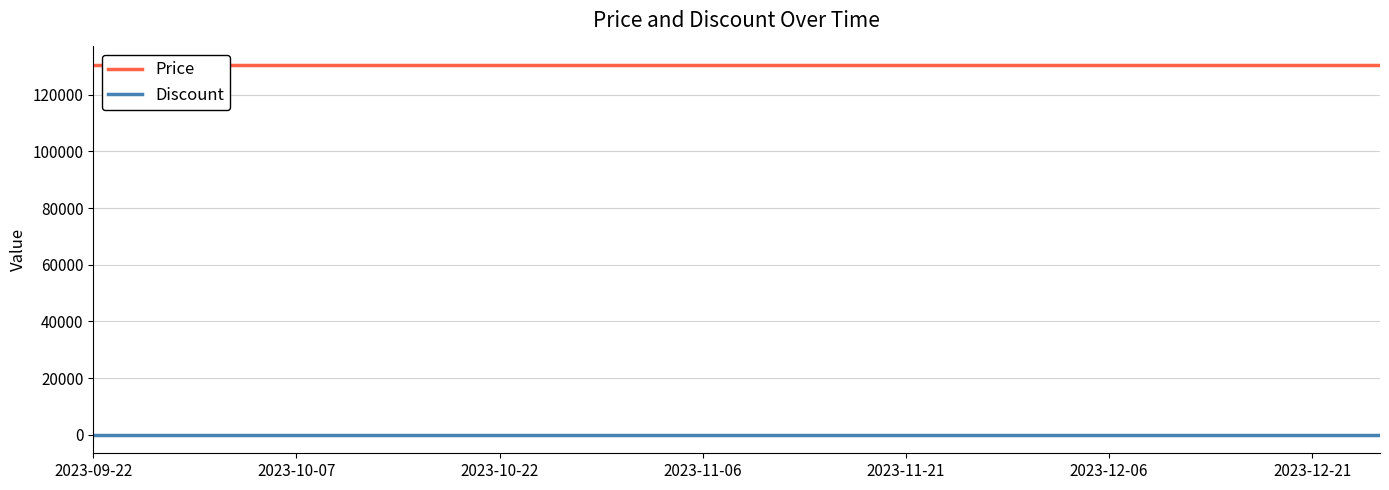

Reading left to right, what are all the values shown in this chart?

Price: 130500	130500	130500	130500	130500	130500	130500	130500	130500	130500	130500	130500	130500	130500	130500	130500	130500	130500	130500	130500
Discount: 0	0	0	0	0	0	0	0	0	0	0	0	0	0	0	0	0	0	0	0